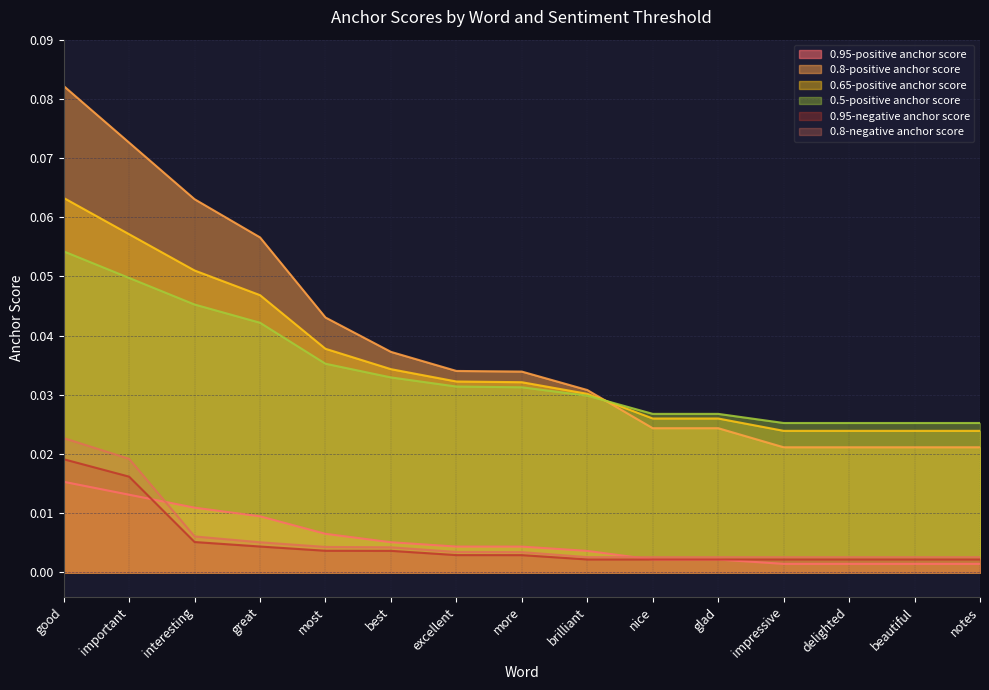

List the labels in order of 0.8-negative anchor score value, smallest first.

brilliant, nice, glad, impressive, delighted, beautiful, notes, more, excellent, best, most, great, interesting, important, good